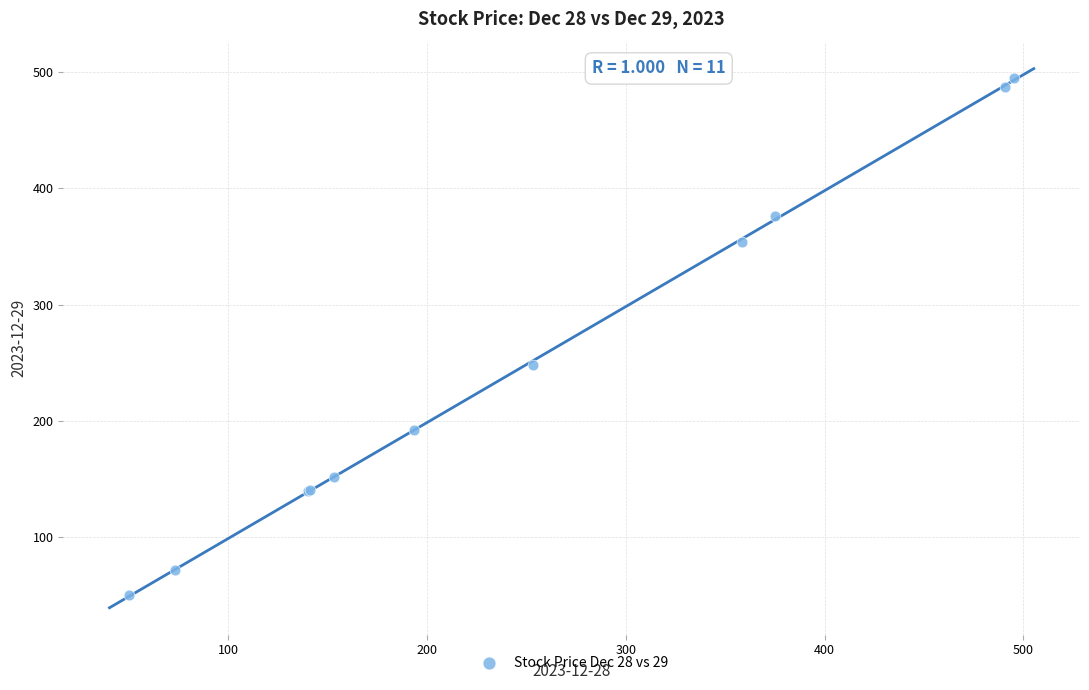

What Y value in the scatter plot is closest to 272?

248.5